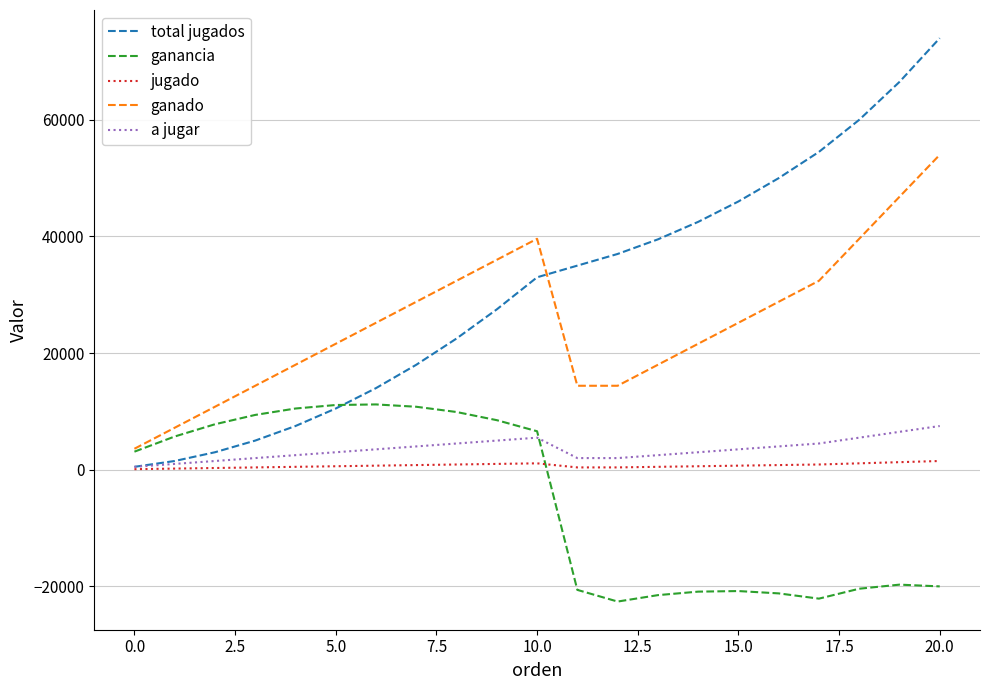

How many series are shown in this chart?

5